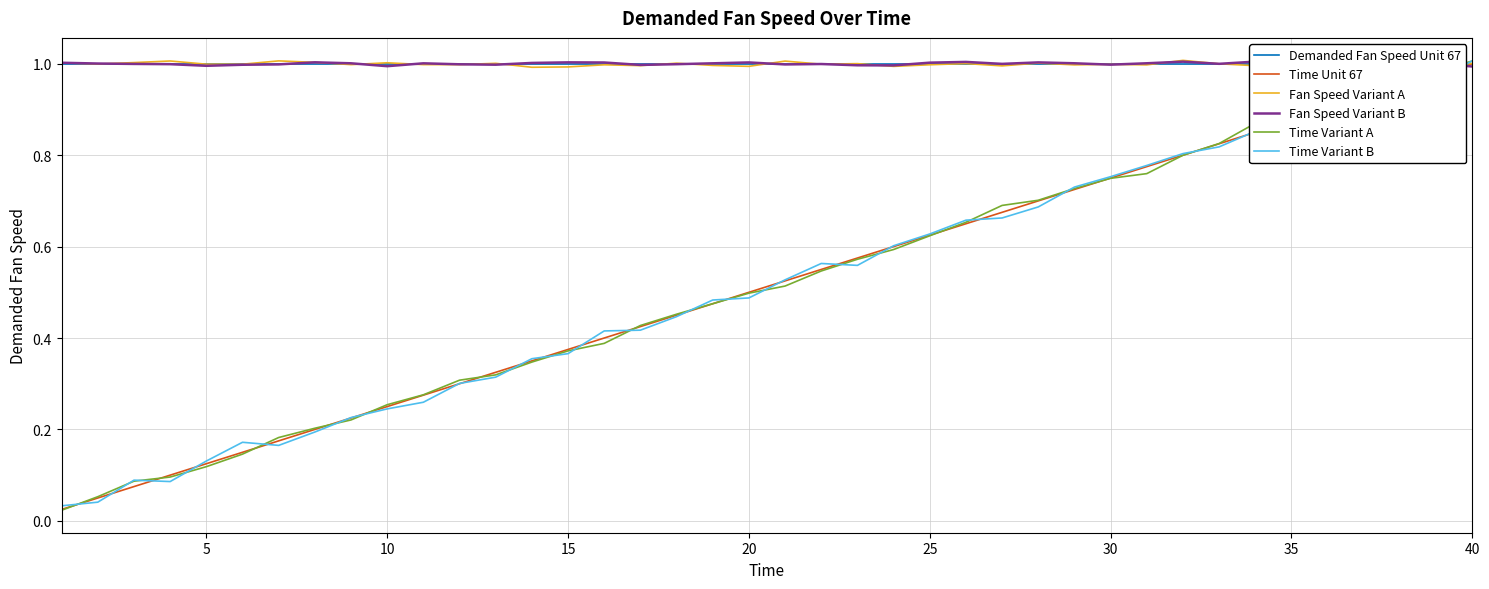

List the series in order of their peak value, lowest first.

Demanded Fan Speed Unit 67, Time Unit 67, Fan Speed Variant B, Time Variant A, Time Variant B, Fan Speed Variant A